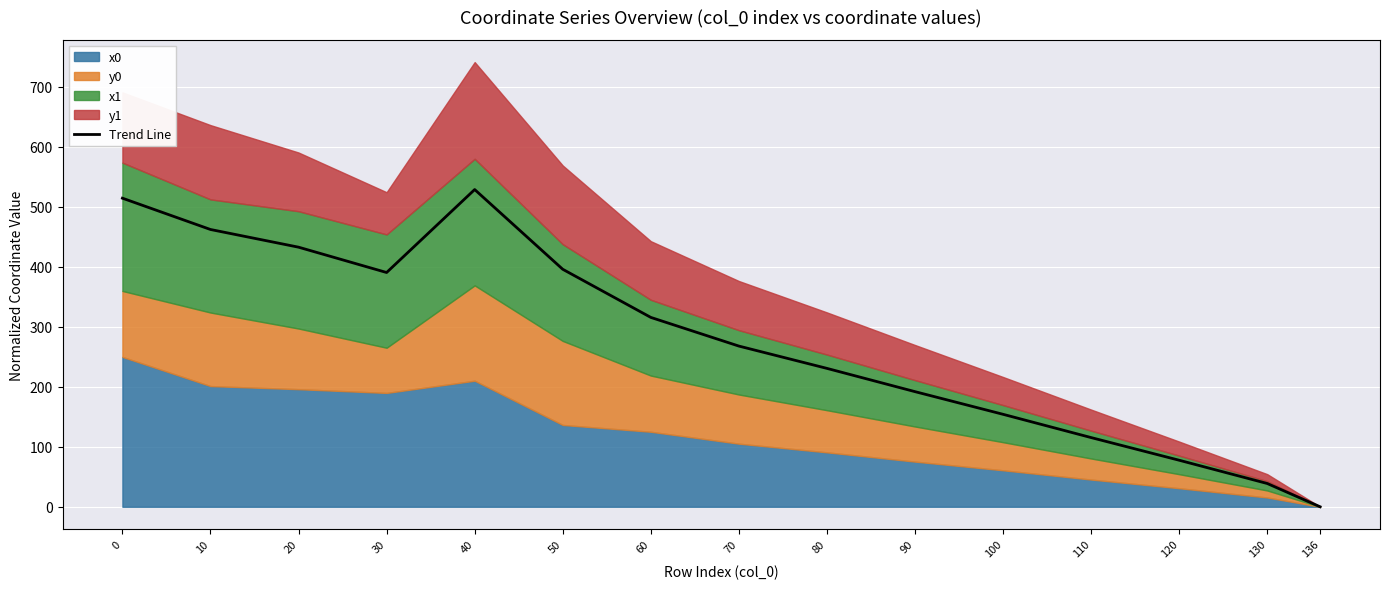

Reading left to right, transcribe all the data shown in this chart.

0=514.0	10=461.9	20=432.4	30=390.2	40=528.4	50=395.6	60=315.4	70=267.7	80=230.5	90=191.8	100=154.0	110=115.3	120=77.5	130=38.8	136=0.0